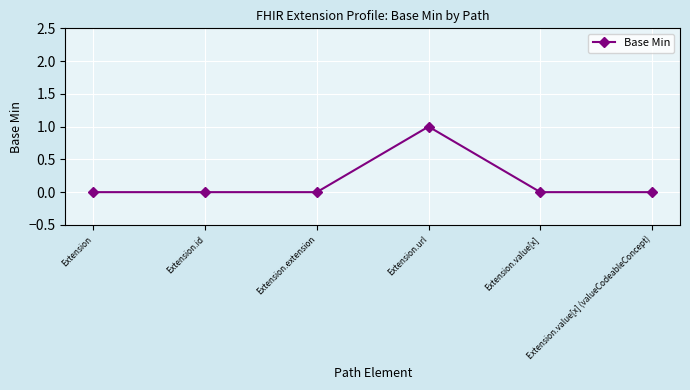

The value at Extension is 1. True or false?

False